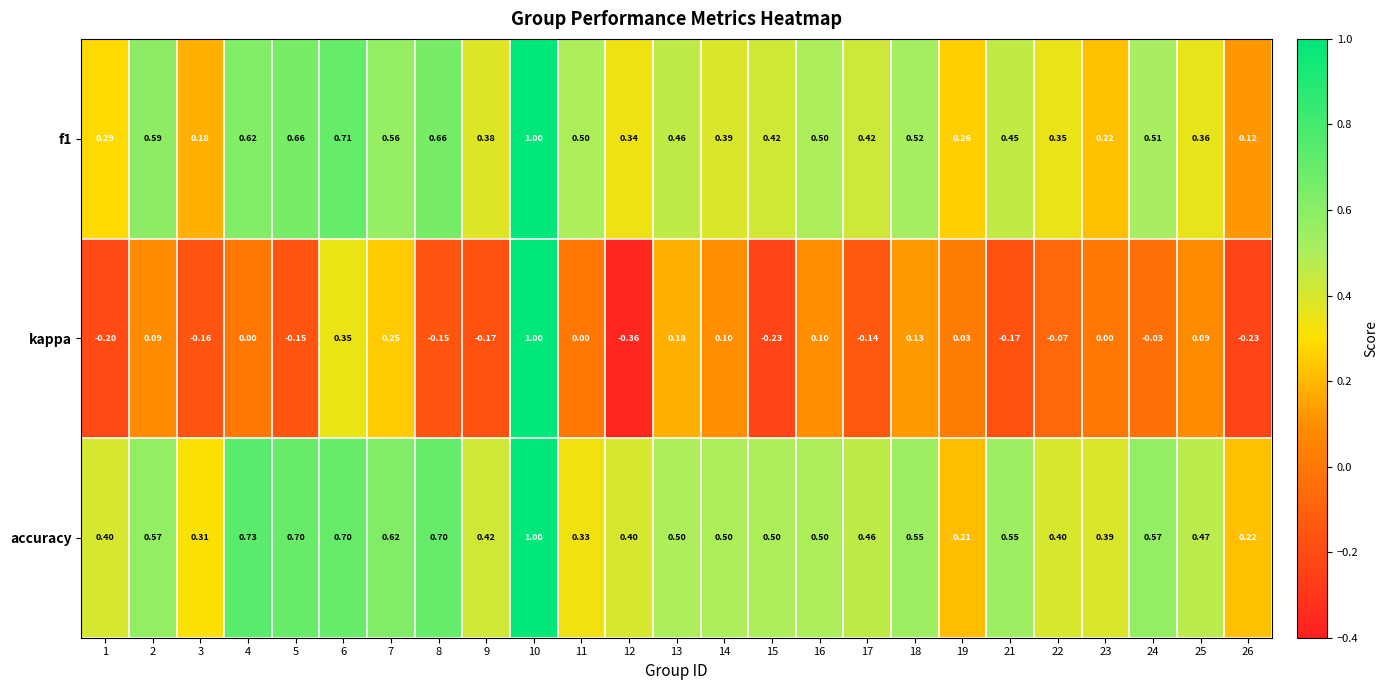

At which category does the chart reach its peak across all series?

10